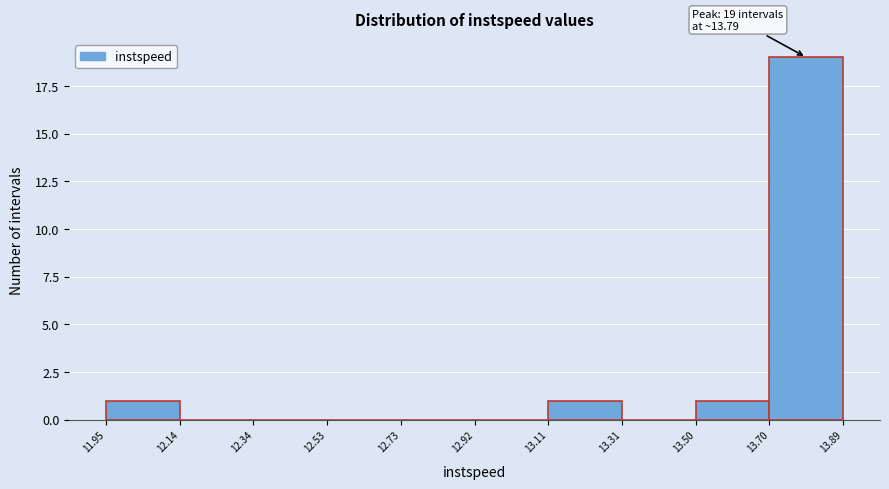

Over which range of the x-axis is the bar tallest?

13.70 to 13.89